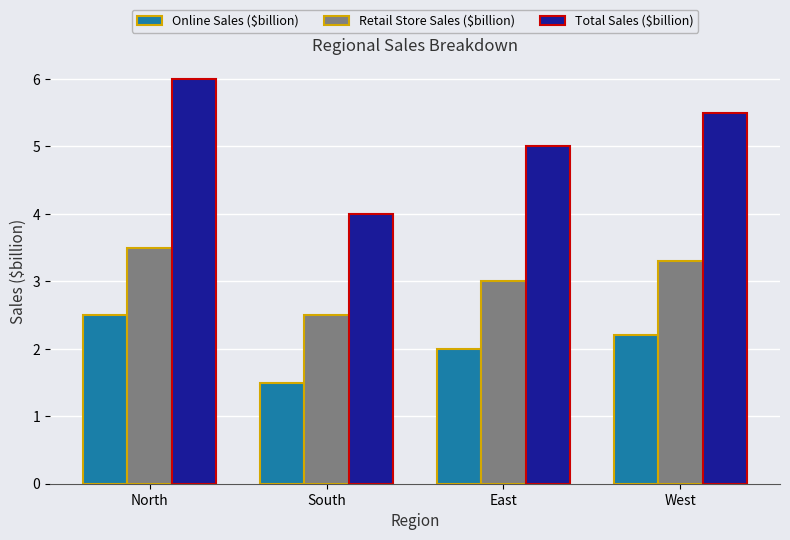

How many series are shown in this chart?

3